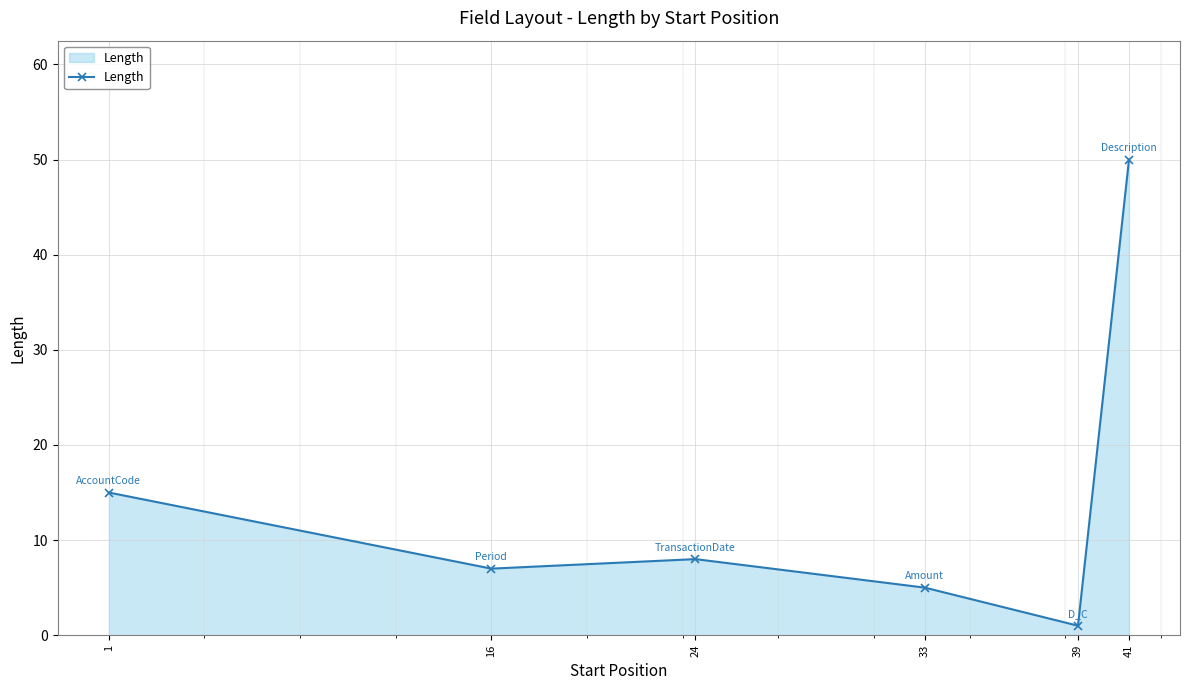

What is the smallest value displayed?

1